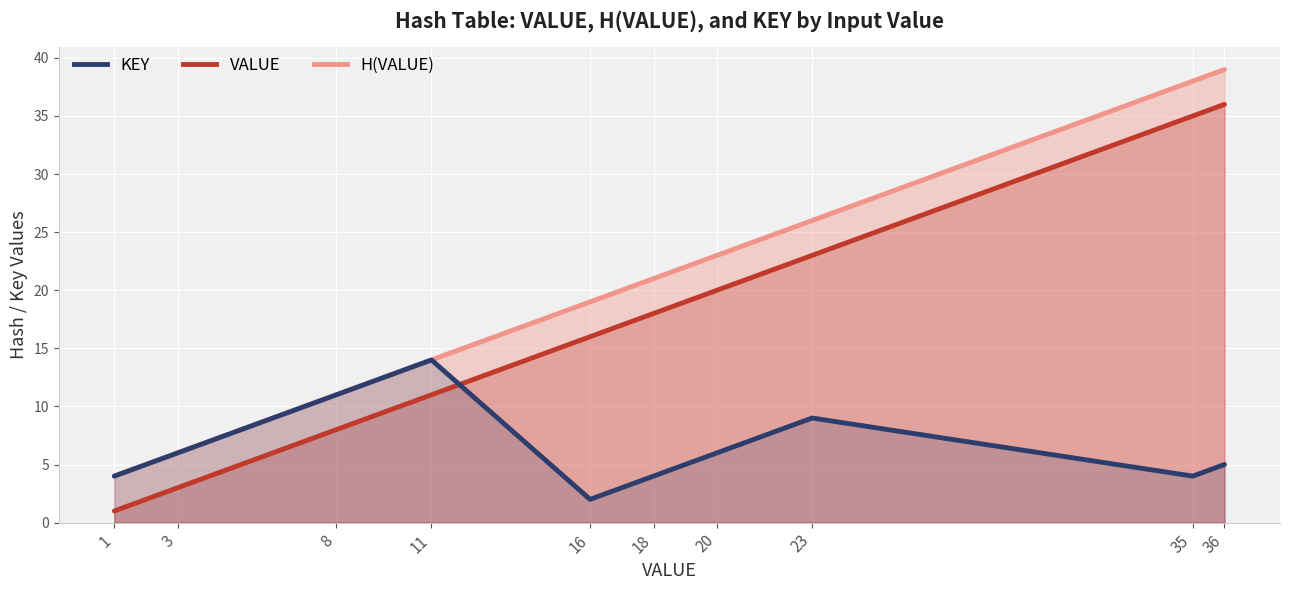

Reading right to left, transcribe all the data shown in this chart.

H(VALUE) line: 39	38	26	23	21	19	14	11	6	4
VALUE line: 36	35	23	20	18	16	11	8	3	1
KEY line: 5	4	9	6	4	2	14	11	6	4